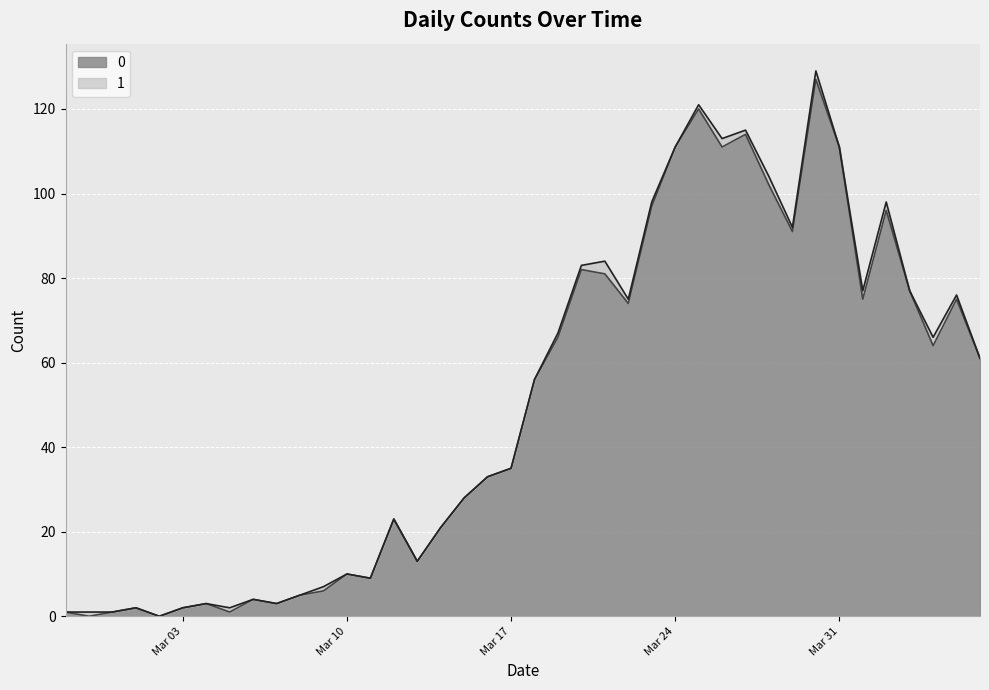

Reading left to right, what are all the values shown in this chart?

1	0	1	2	0	2	3	1	4	3	5	6	10	9	23	13	21	28	33	35	56	66	82	81	74	97	111	120	111	114	102	91	127	111	75	96	77	64	75	61